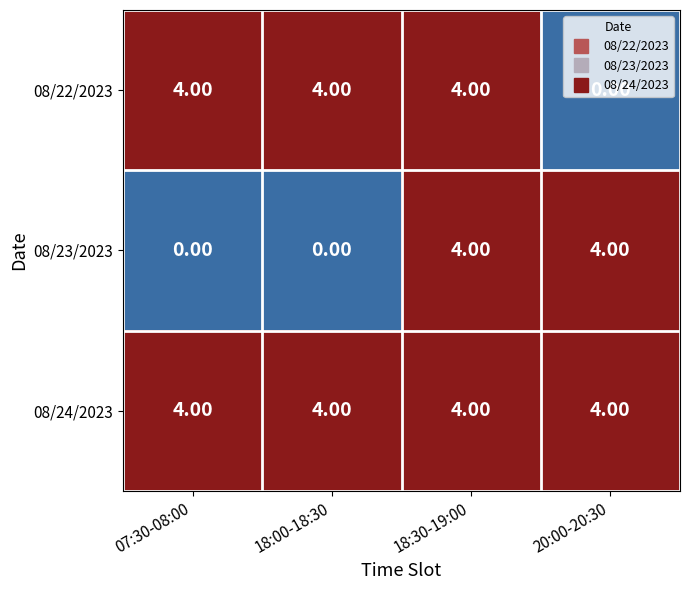

List the series in order of their overall mean, lowest first.

08/23/2023, 08/22/2023, 08/24/2023